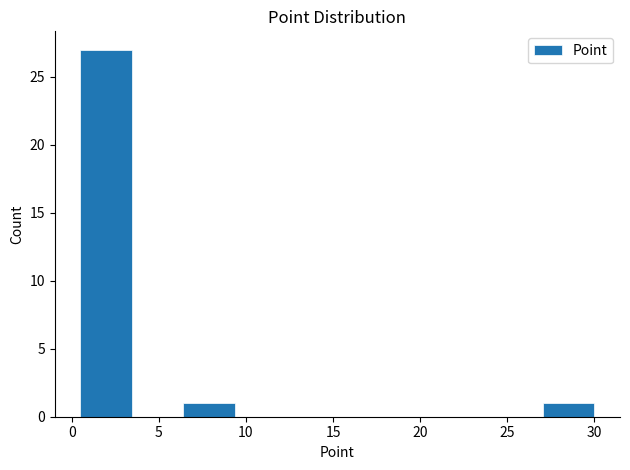

How tall is the bar that spans 0.50 to 3.45 on the x-axis? Neither the bar edges nor the heights are printed on the chart, so give them approximately, as read against the axes.

27